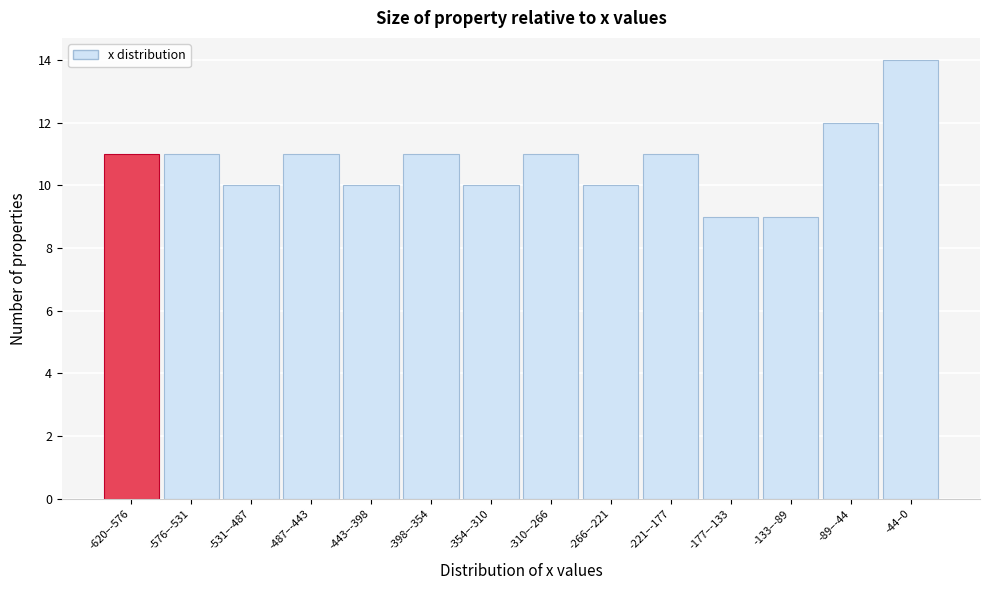

Reading right to left, transcribe all the data shown in this chart.

-44–0=14	-89–-44=12	-133–-89=9	-177–-133=9	-221–-177=11	-266–-221=10	-310–-266=11	-354–-310=10	-398–-354=11	-443–-398=10	-487–-443=11	-531–-487=10	-576–-531=11	-620–-576=11